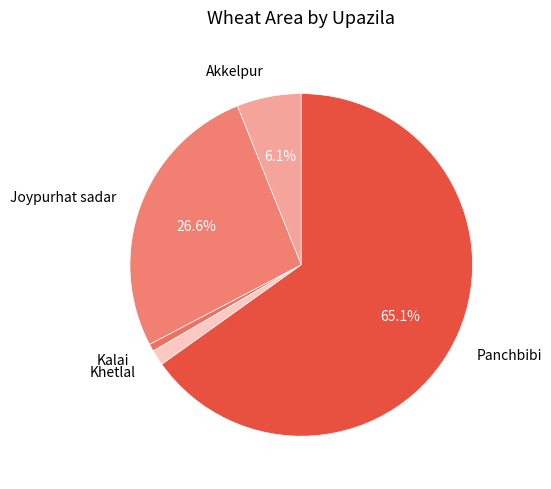

Between Khetlal and Akkelpur, which is larger?

Akkelpur